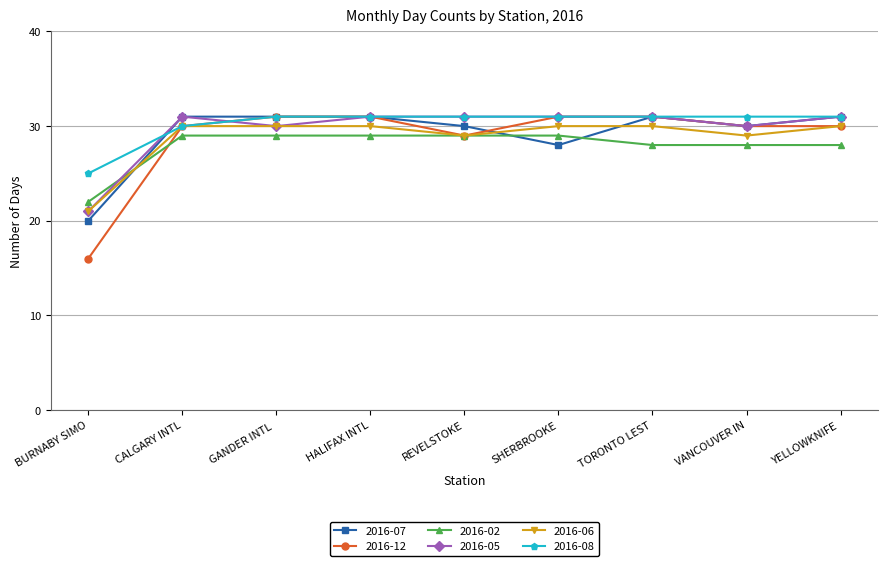

The value of 2016-08 at BURNABY SIMO is 25. True or false?

True